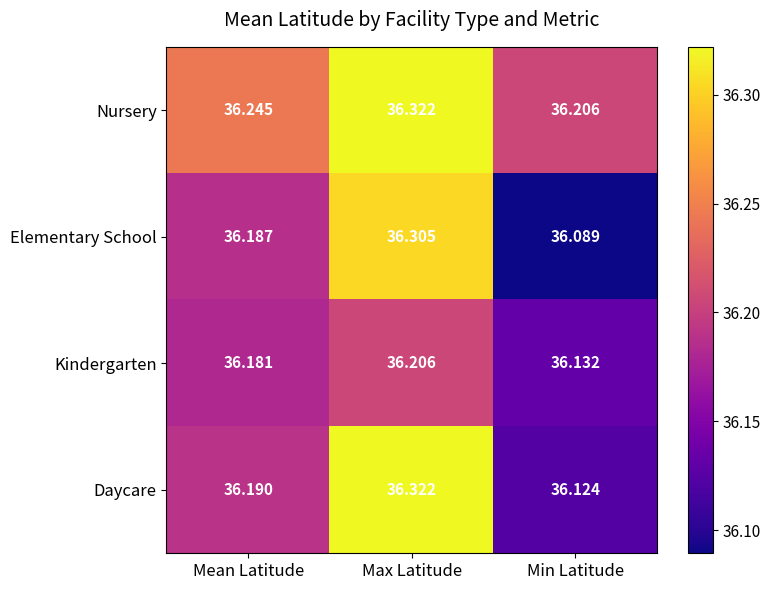

How many series are shown in this chart?

4